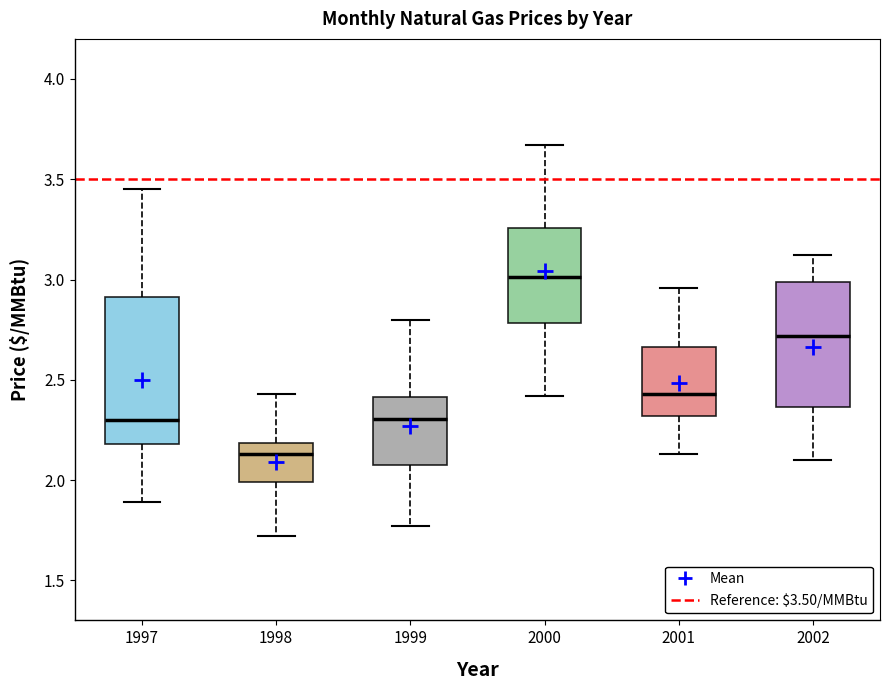

Which box's median line is the highest?

2000